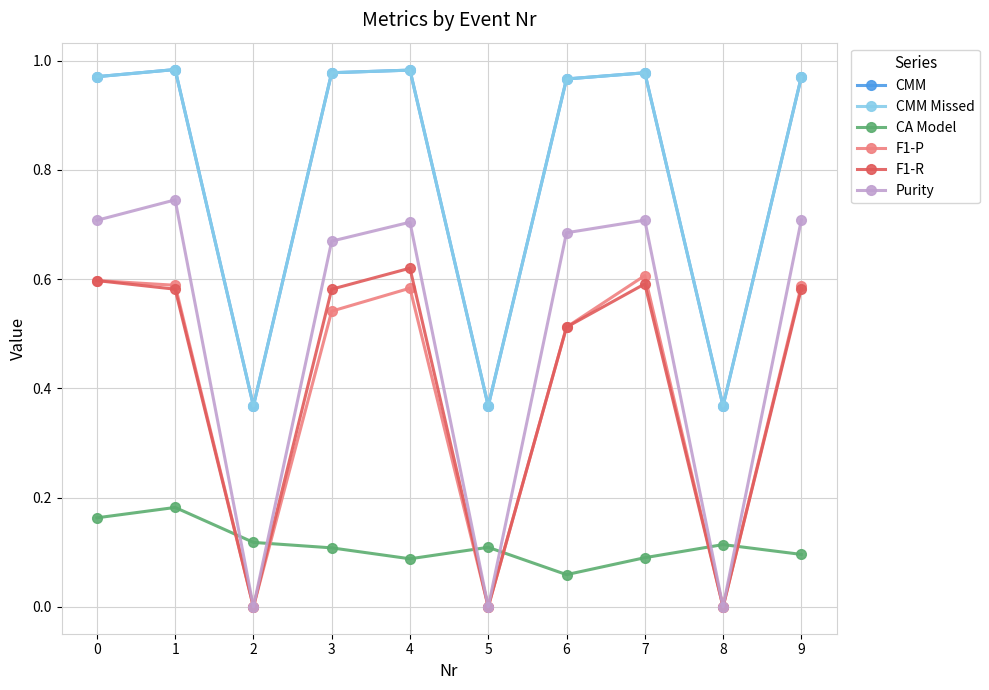

Which category has the highest value in the CMM Missed series?

1